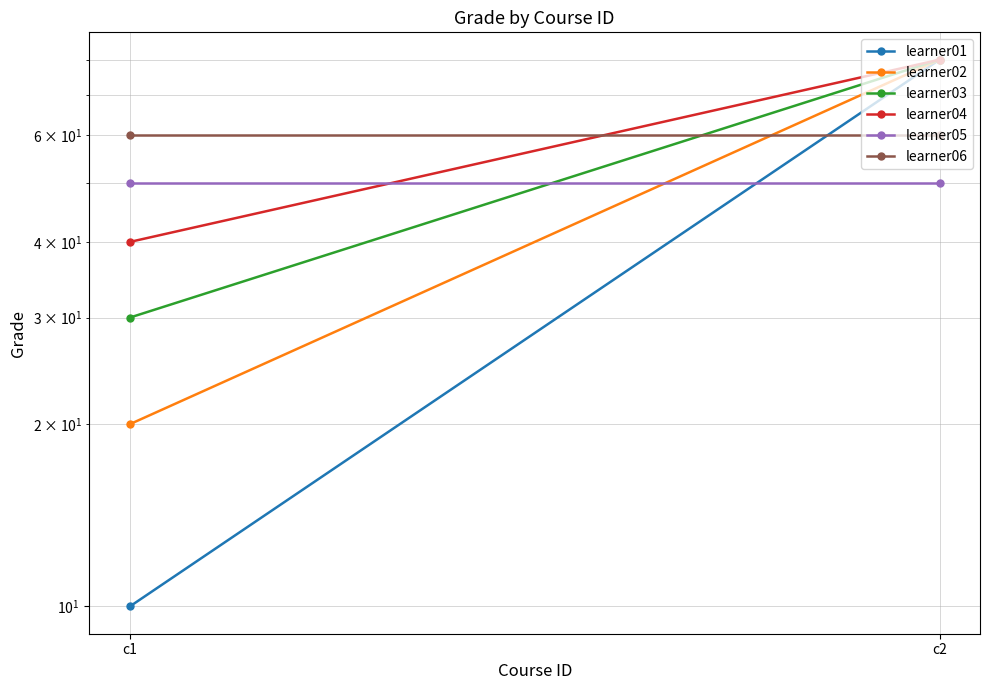

At which label is learner01 closest to 45?

c1